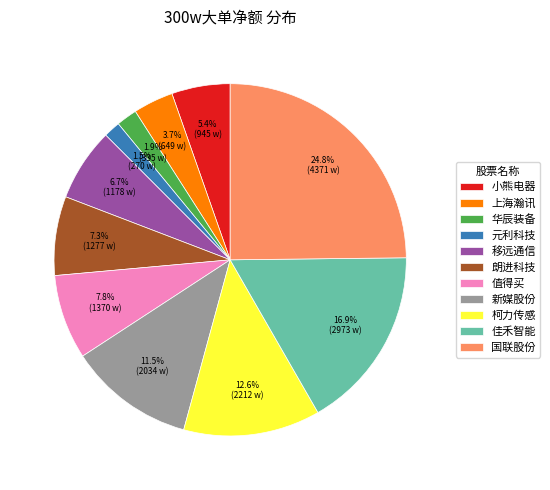

The 国联股份 slice represents 48% of the pie. True or false?

False